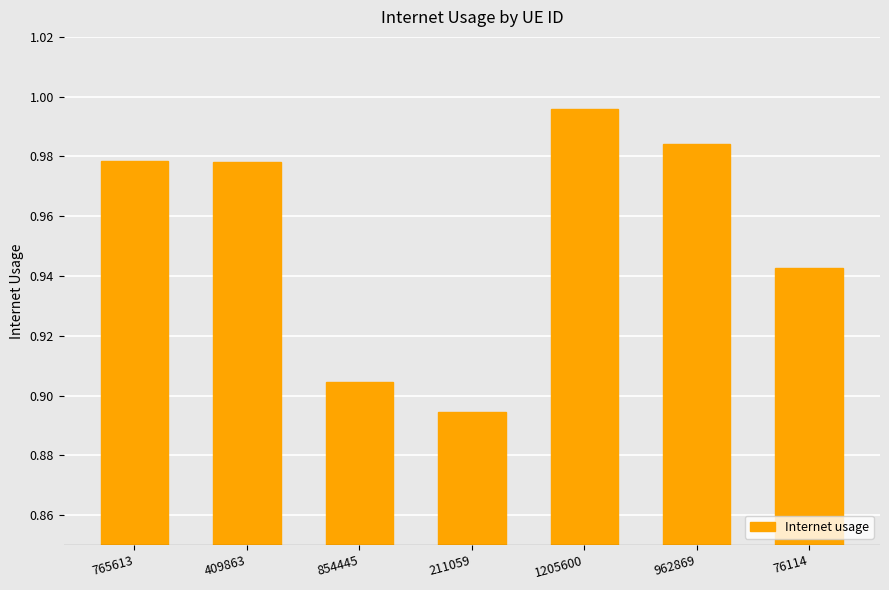

Which label corresponds to the largest value in the chart?

1205600